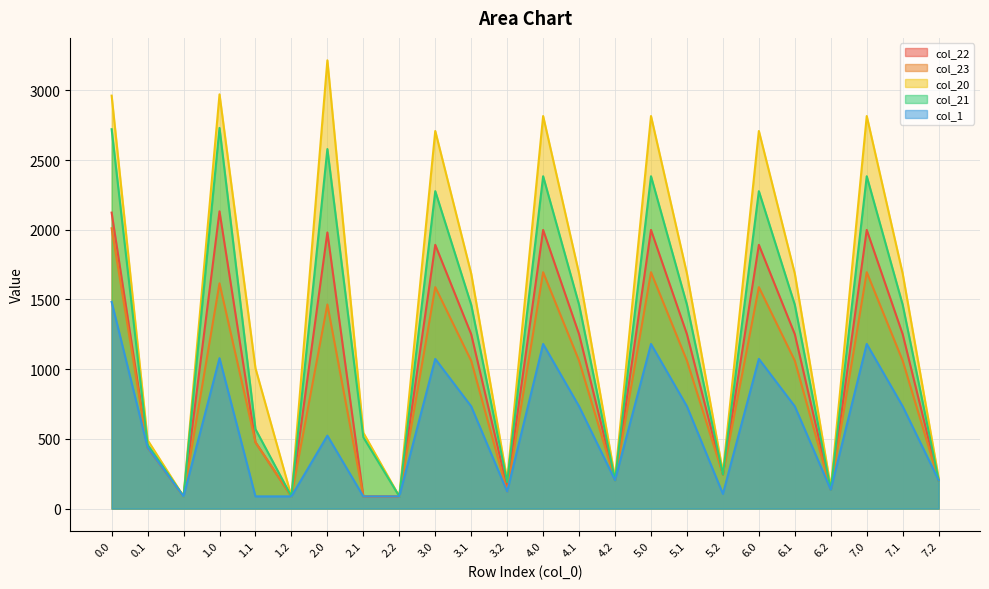

What value does the col_1 series have at 2.1?

87.8